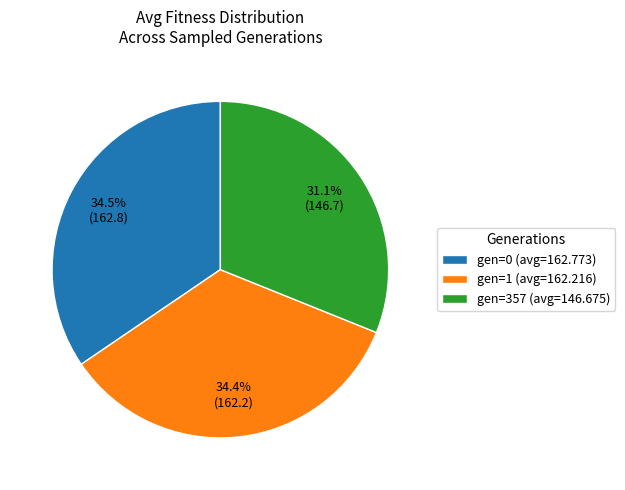

Is gen=0 (avg=162.773) the majority of the pie?

No